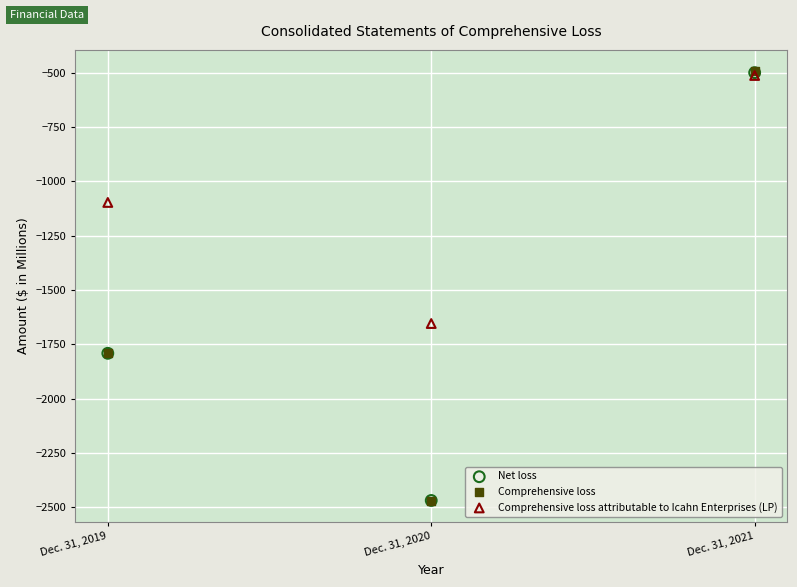

What are all the series names shown in the legend?

Net loss, Comprehensive loss, Comprehensive loss attributable to Icahn Enterprises (LP)